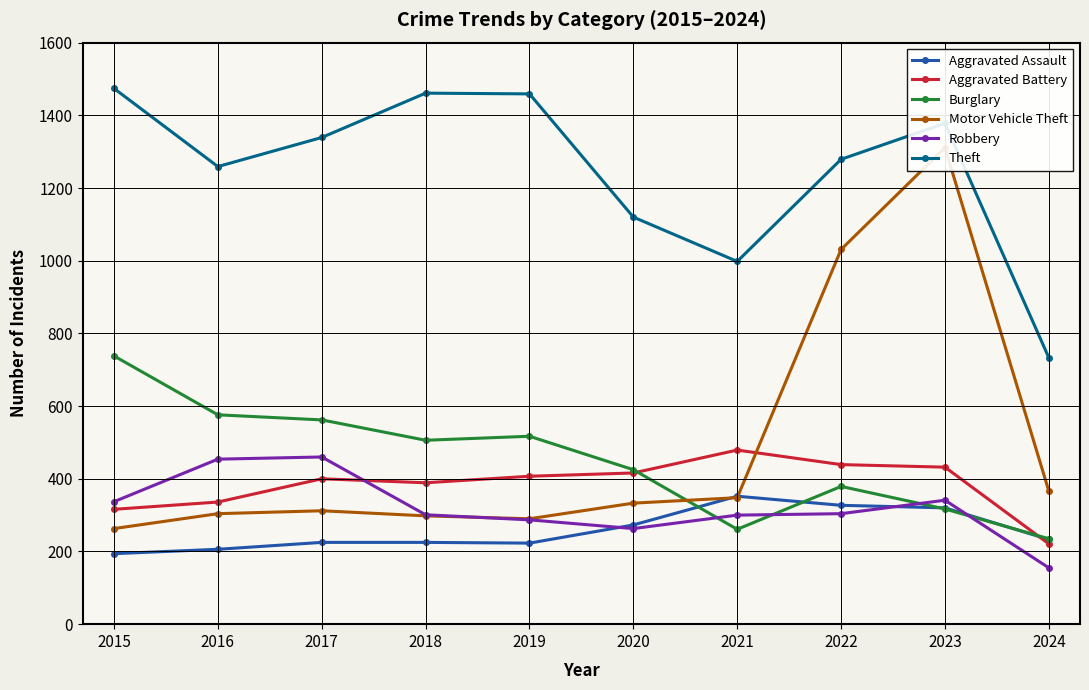

What is the difference between the second highest and minimum values in the Robbery series?

299